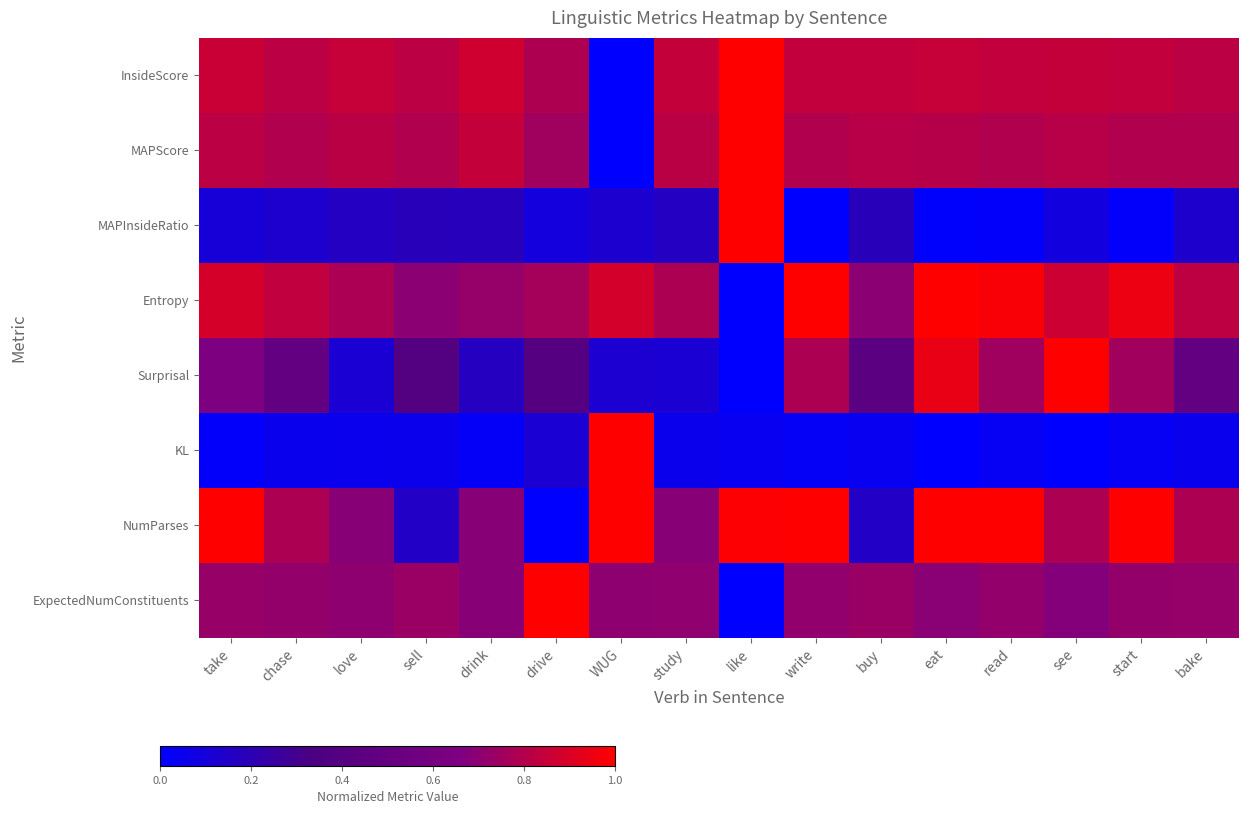

Between drink and bake, which series saw the biggest shift?

Surprisal